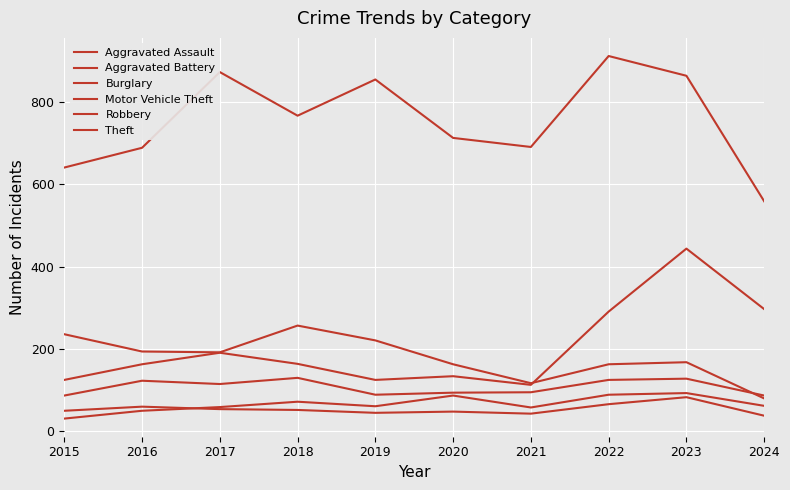

List the labels in order of Robbery value, largest first.

2018, 2023, 2022, 2016, 2017, 2021, 2020, 2019, 2015, 2024